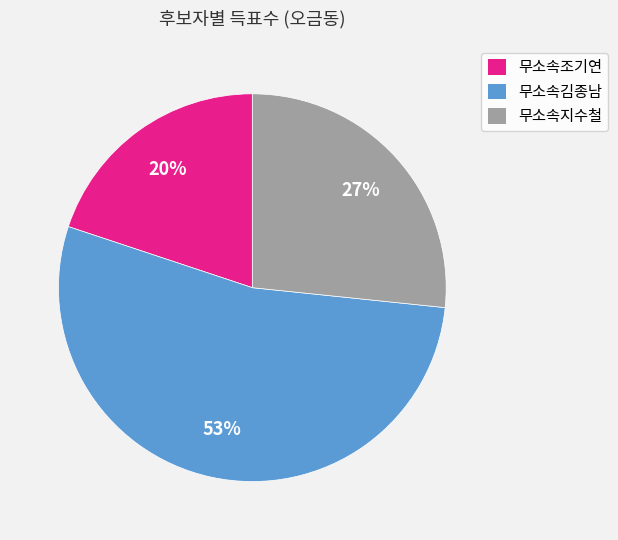

To the nearest percent, what is the average slice percentage?

33%